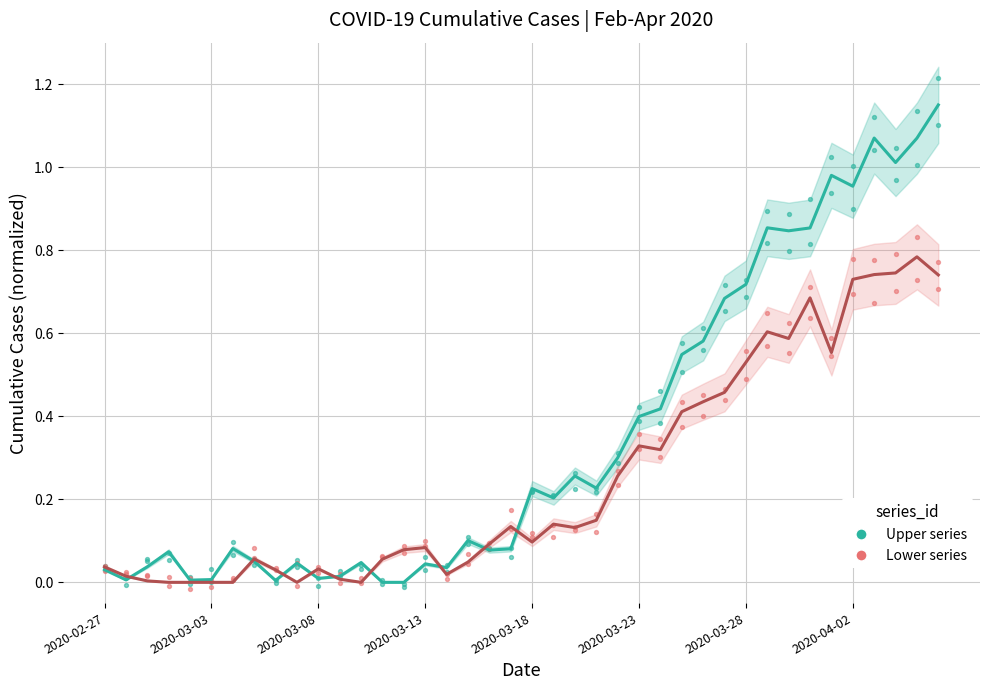

Which series has the widest spread of Y values?

Upper (teal series)